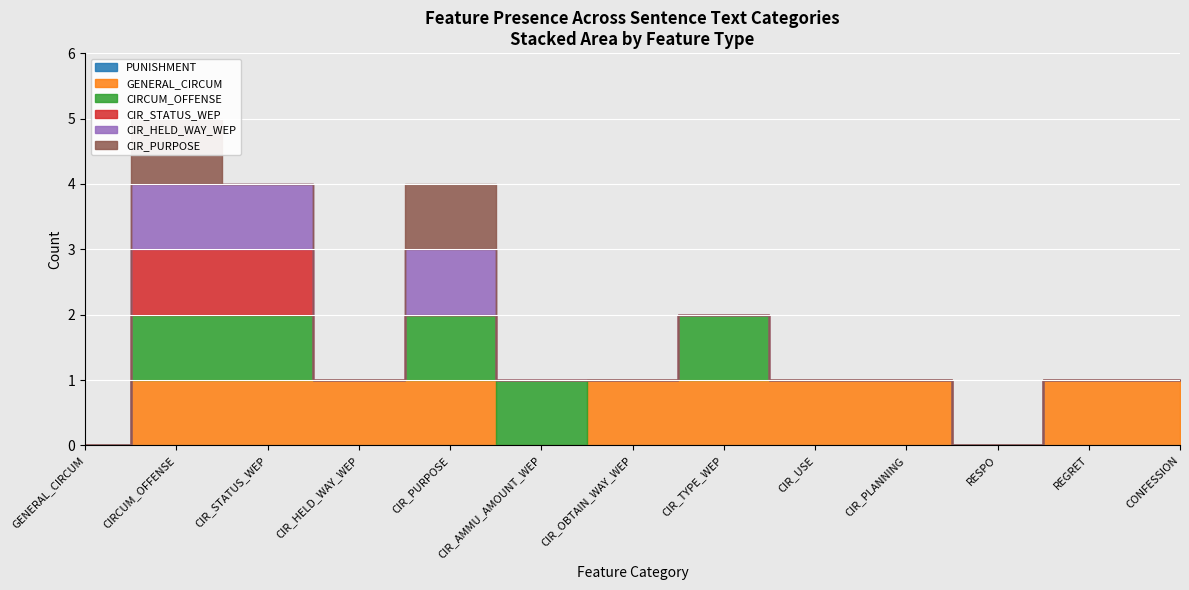

What position from the left is CIR_AMMU_AMOUNT_WEP?

6